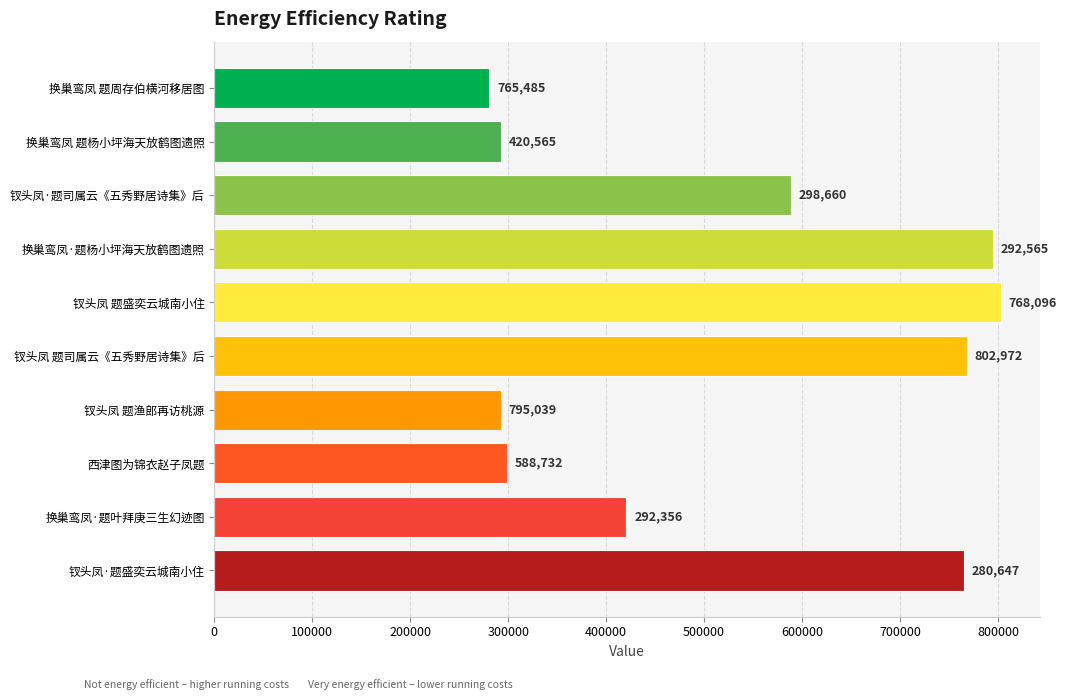

What is the sum of all values?

5305117